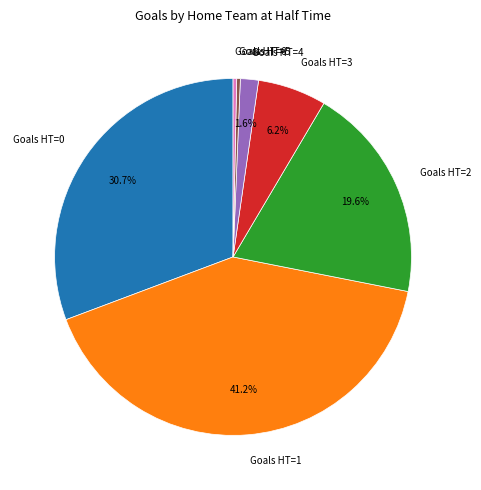

What percentage is NOT represented by Goals HT=4?

98.4%